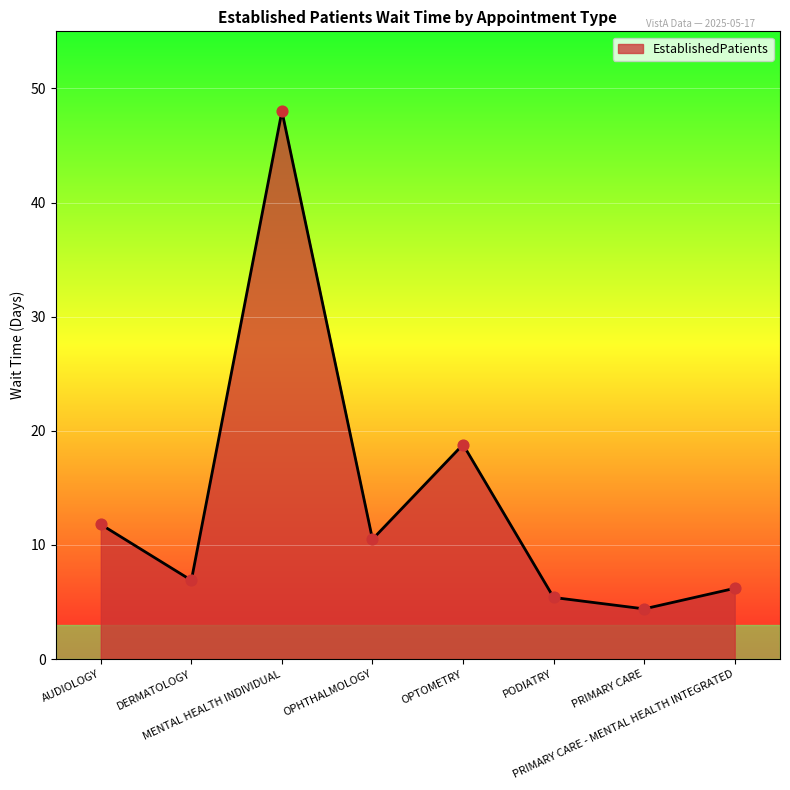

Between PODIATRY and PRIMARY CARE, which is larger?

PODIATRY